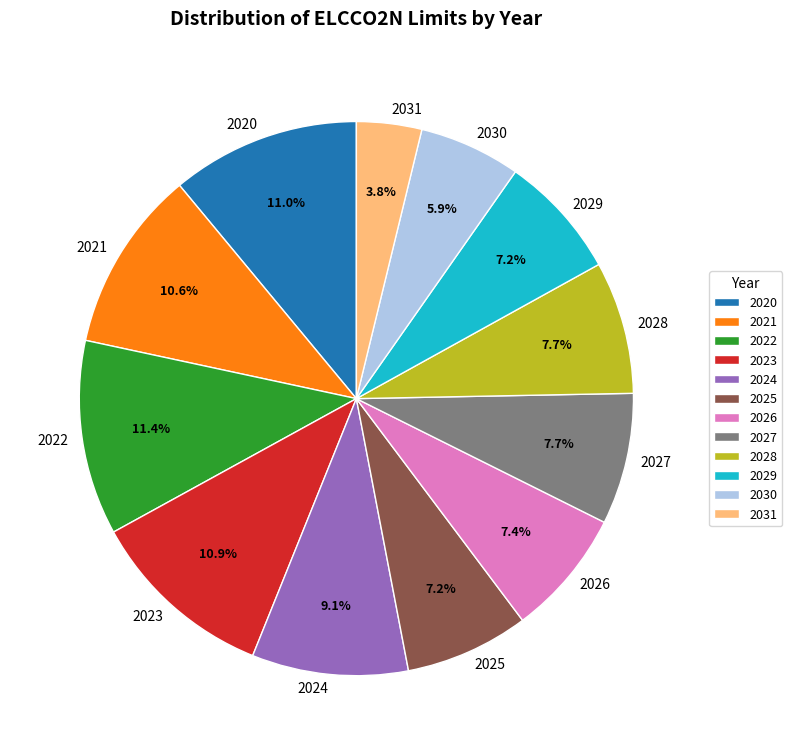

True or false: 2024 accounts for 9% of the total.

True